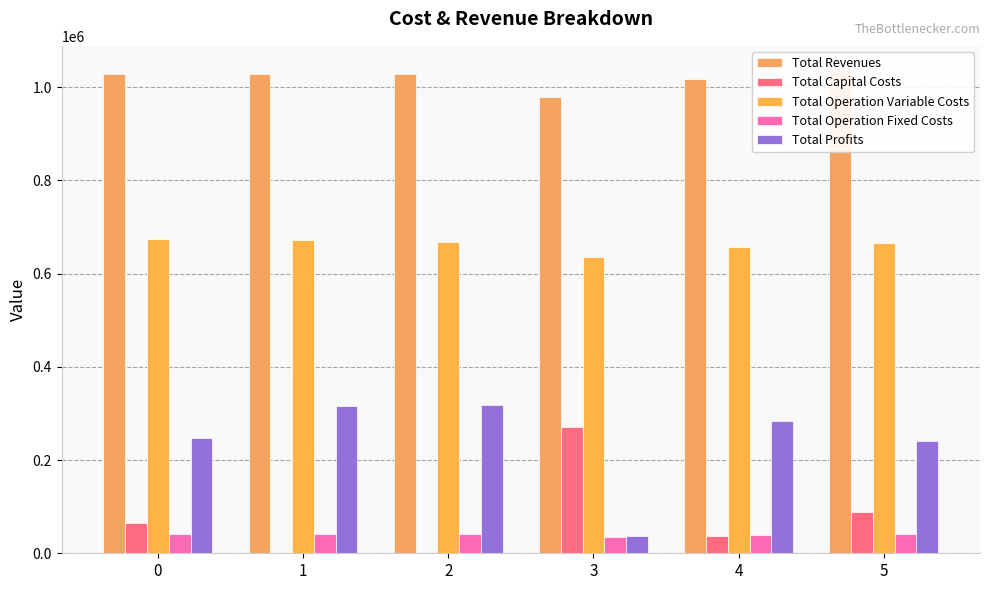

What is the value of the Total Operation Variable Costs bar at the 5th from the left?

656603.9